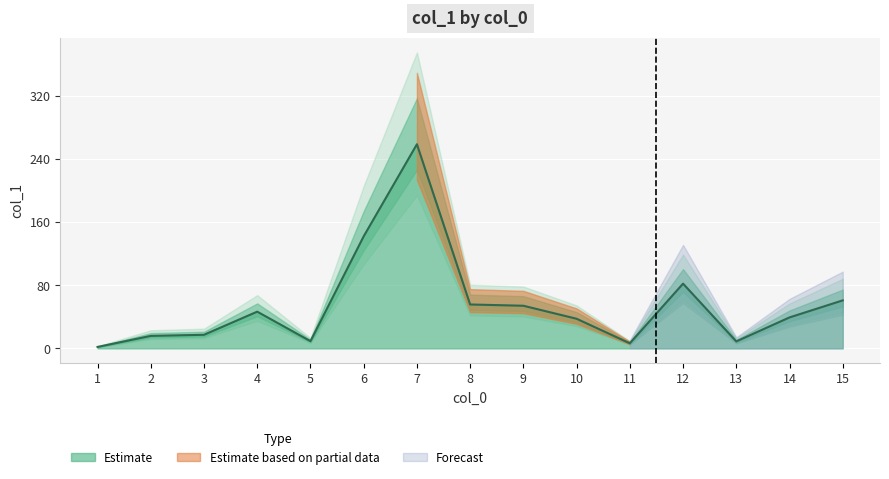

Which category has the lowest value across all series?

1